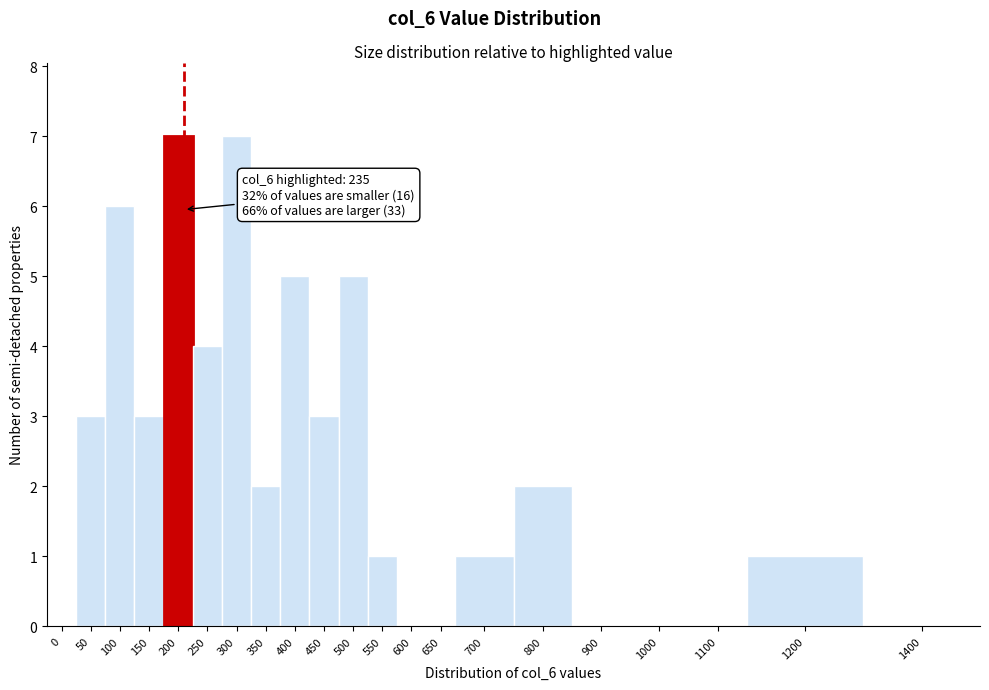

Reading left to right, extract all data points from this chart.

0=0	50=3	100=6	150=3	200=7	250=4	300=7	350=2	400=5	450=3	500=5	550=1	600=0	650=0	700=1	800=2	900=0	1000=0	1100=0	1200=1	1400=0